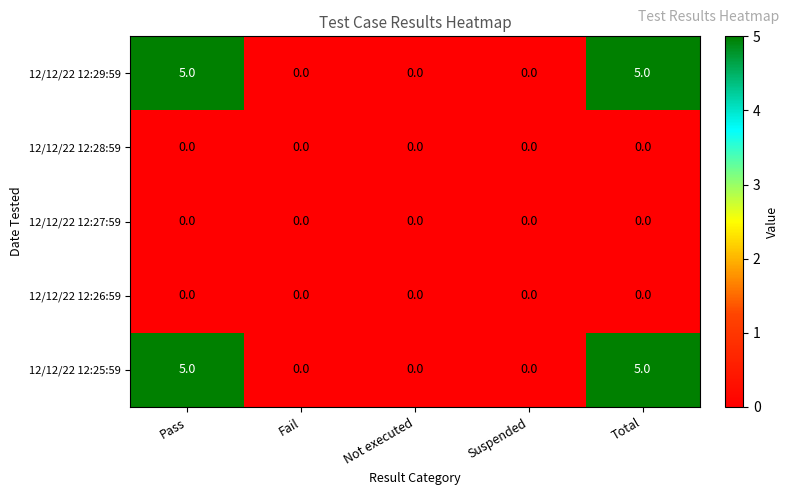

How many data points does each series have?

5